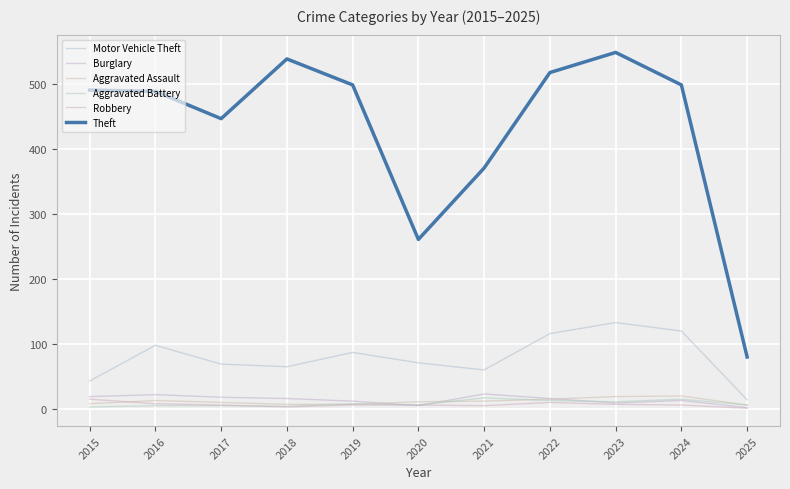

Does the chart display data point markers on the line(s)?

No